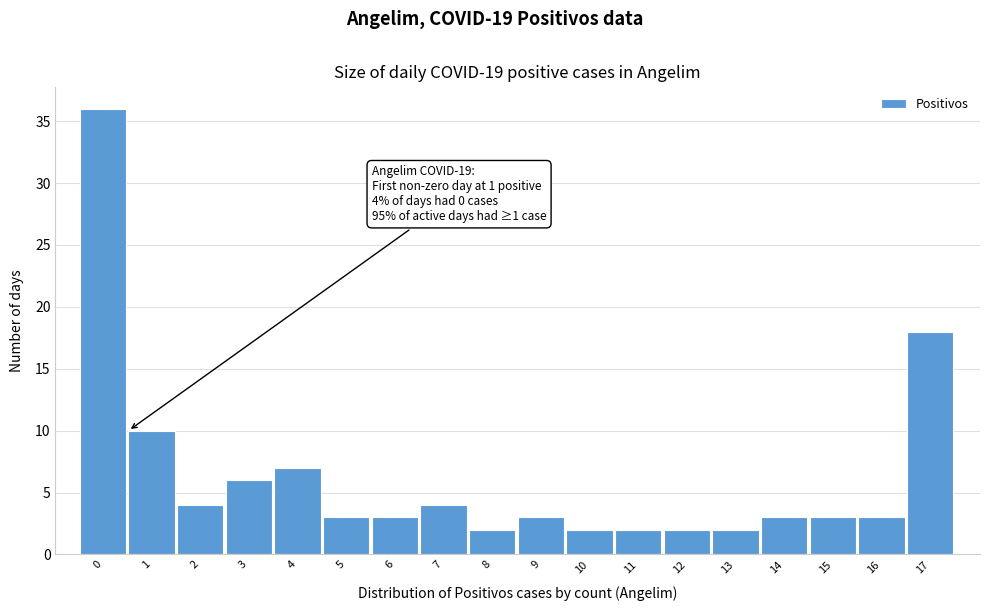

Reading left to right, list all the values displayed in this chart.

36	10	4	6	7	3	3	4	2	3	2	2	2	2	3	3	3	18